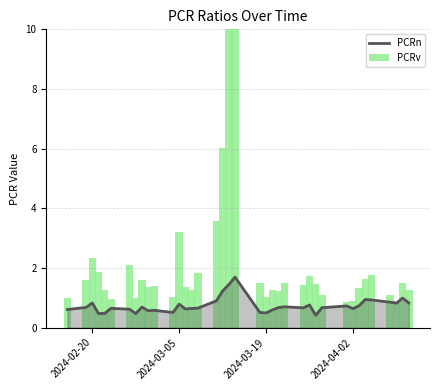

What is the highest value of the PCRn series?

1.7